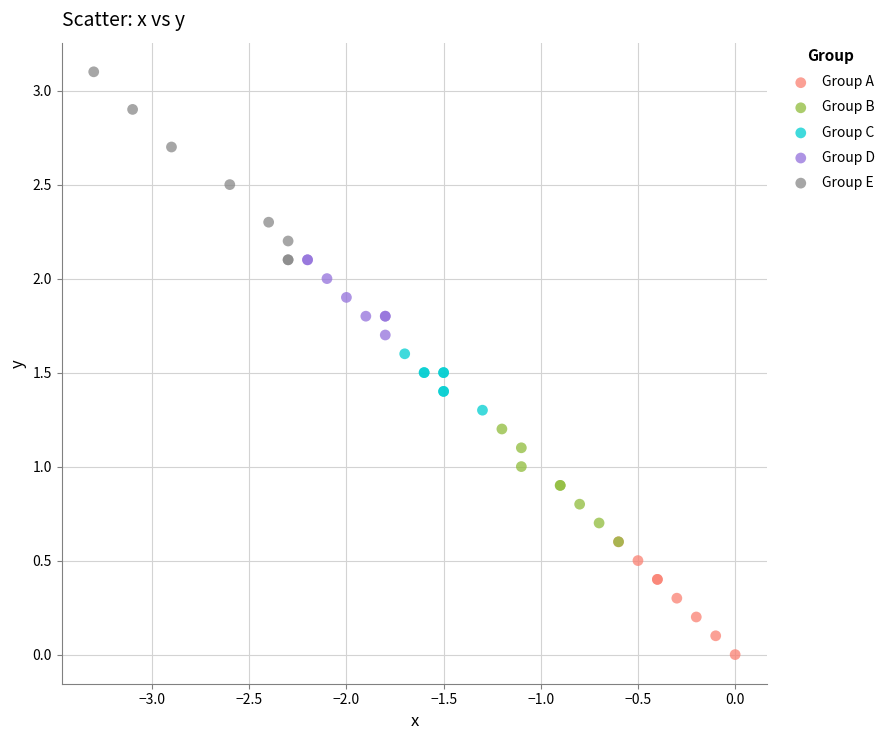

Which series has the widest spread of Y values?

Group E